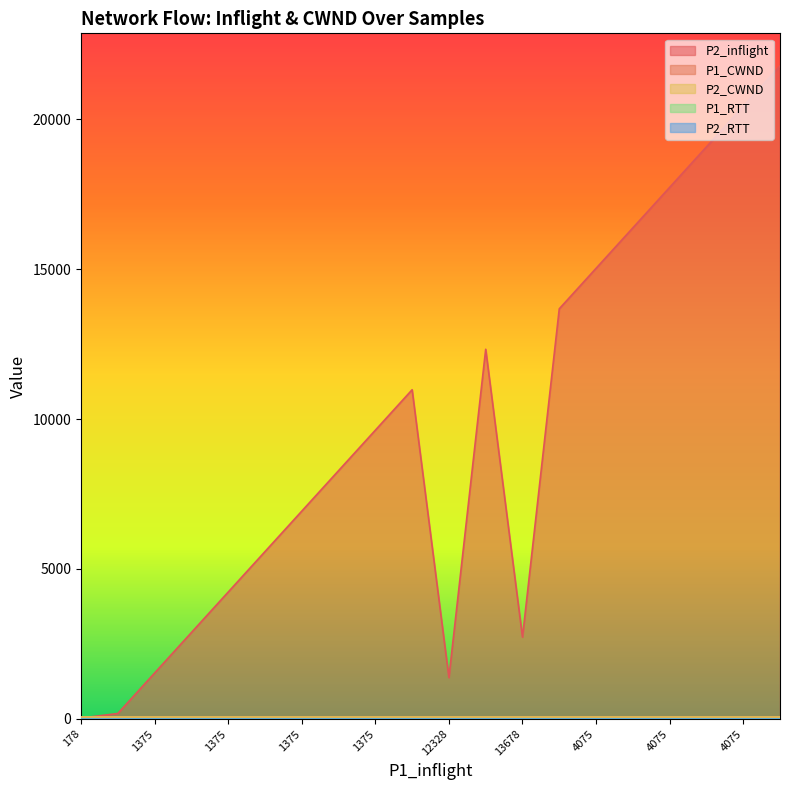

Reading left to right, what are all the values shown in this chart?

P1_inflight: 0=178.0	1=1375.0	2=1375.0	3=1375.0	4=1375.0	5=1375.0	6=1375.0	7=1375.0	8=1375.0	9=1375.0	10=12328.0	11=2725.0	12=13678.0	13=4075.0	14=4075.0	15=4075.0	16=4075.0	17=4075.0	18=4075.0	19=4075.0
P2_inflight: 0=25.0	1=178.0	2=1528.0	3=2878.0	4=4228.0	5=5578.0	6=6928.0	7=8278.0	8=9628.0	9=10978.0	10=1375.0	11=12328.0	12=2725.0	13=13678.0	14=15028.0	15=16378.0	16=17728.0	17=19078.0	18=20428.0	19=21778.0
P1_CWND: 0=46.7	1=46.7	2=46.7	3=46.7	4=46.7	5=46.7	6=46.7	7=46.7	8=46.7	9=46.7	10=46.7	11=46.7	12=46.7	13=46.7	14=46.7	15=46.7	16=46.7	17=46.7	18=46.7	19=46.7
P2_CWND: 0=46.7	1=46.7	2=46.7	3=46.7	4=46.7	5=46.7	6=46.7	7=46.7	8=46.7	9=46.7	10=46.7	11=46.7	12=46.7	13=46.7	14=46.7	15=46.7	16=46.7	17=46.7	18=46.7	19=46.7
P1_RTT: 0=0.0	1=0.0	2=0.0	3=0.0	4=0.0	5=0.0	6=0.0	7=0.0	8=0.0	9=0.0	10=0.0	11=0.0	12=0.0	13=0.0	14=0.0	15=0.0	16=0.0	17=0.0	18=0.0	19=0.0
P2_RTT: 0=0.0	1=0.0	2=0.0	3=0.0	4=0.0	5=0.0	6=0.0	7=0.0	8=0.0	9=0.0	10=0.0	11=0.0	12=0.0	13=0.0	14=0.0	15=0.0	16=0.0	17=0.0	18=0.0	19=0.0